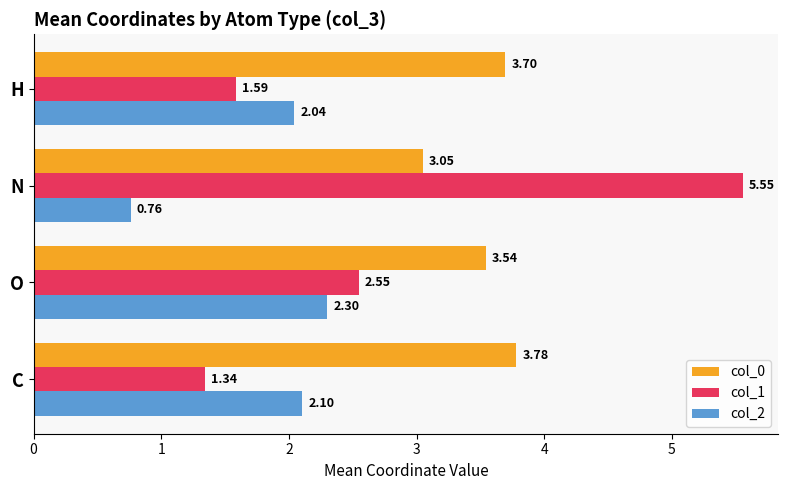

What is the sum of all col_0 values?

14.1